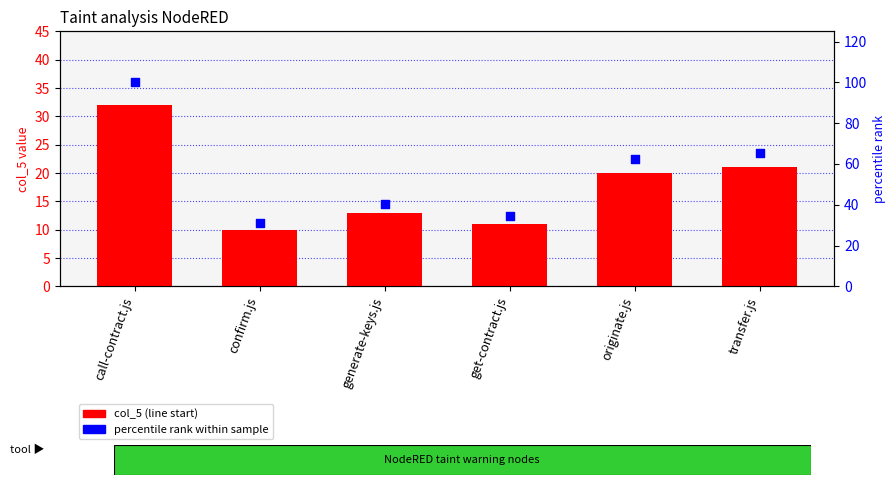

What are all the series names shown in the legend?

col_5, percentile rank